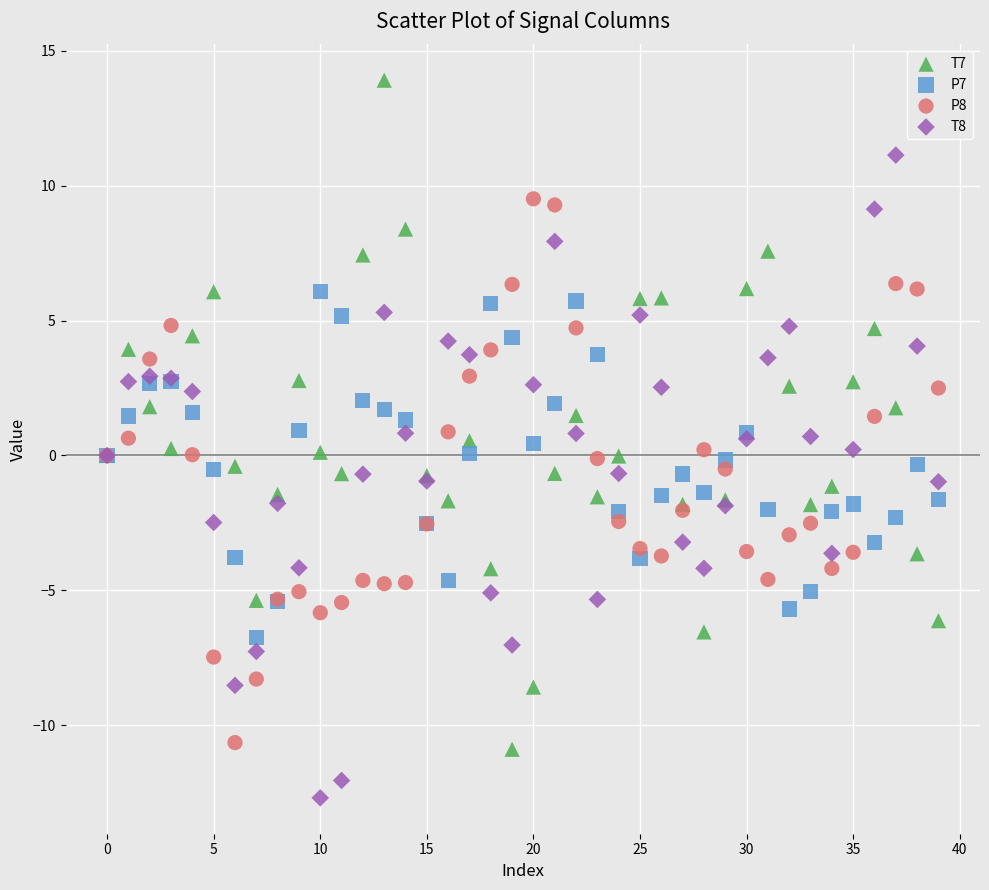

Which series contains the highest Y value?

T7